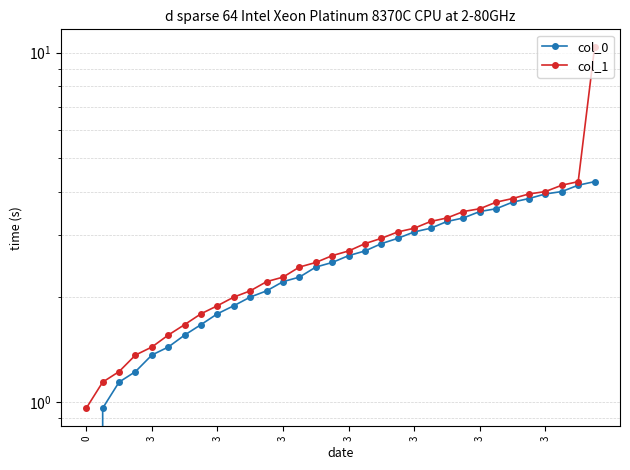

The col_1 series shows 2.4 at 13. True or false?

True